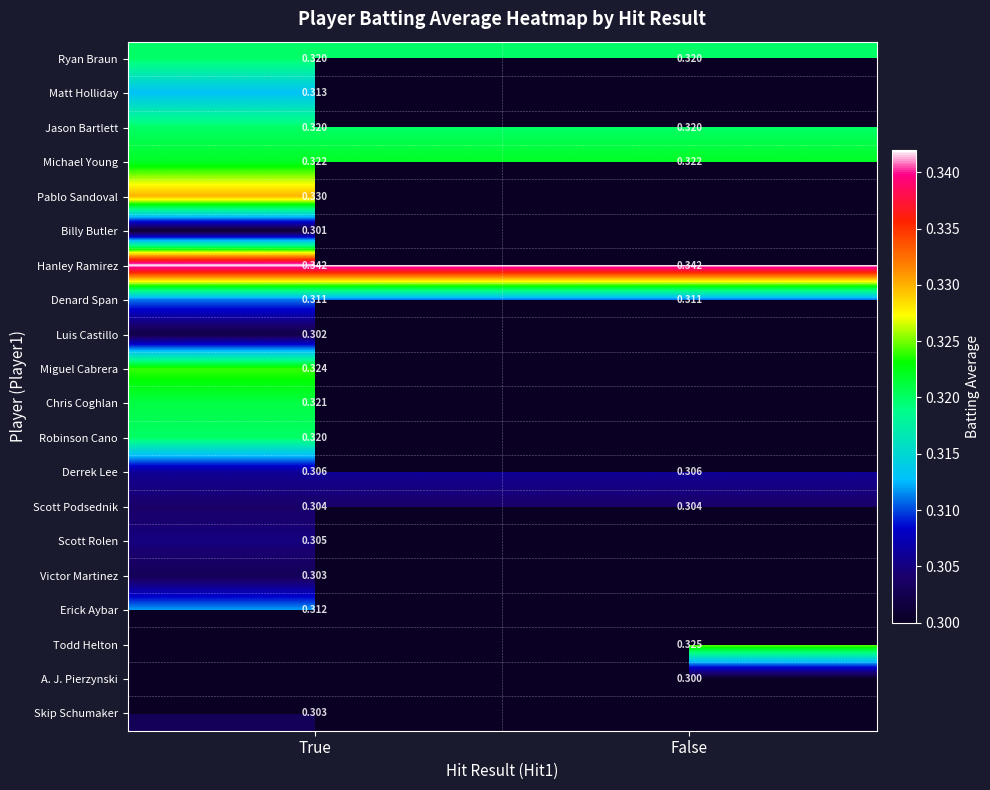

What is the maximum value for Hanley Ramirez?

0.3